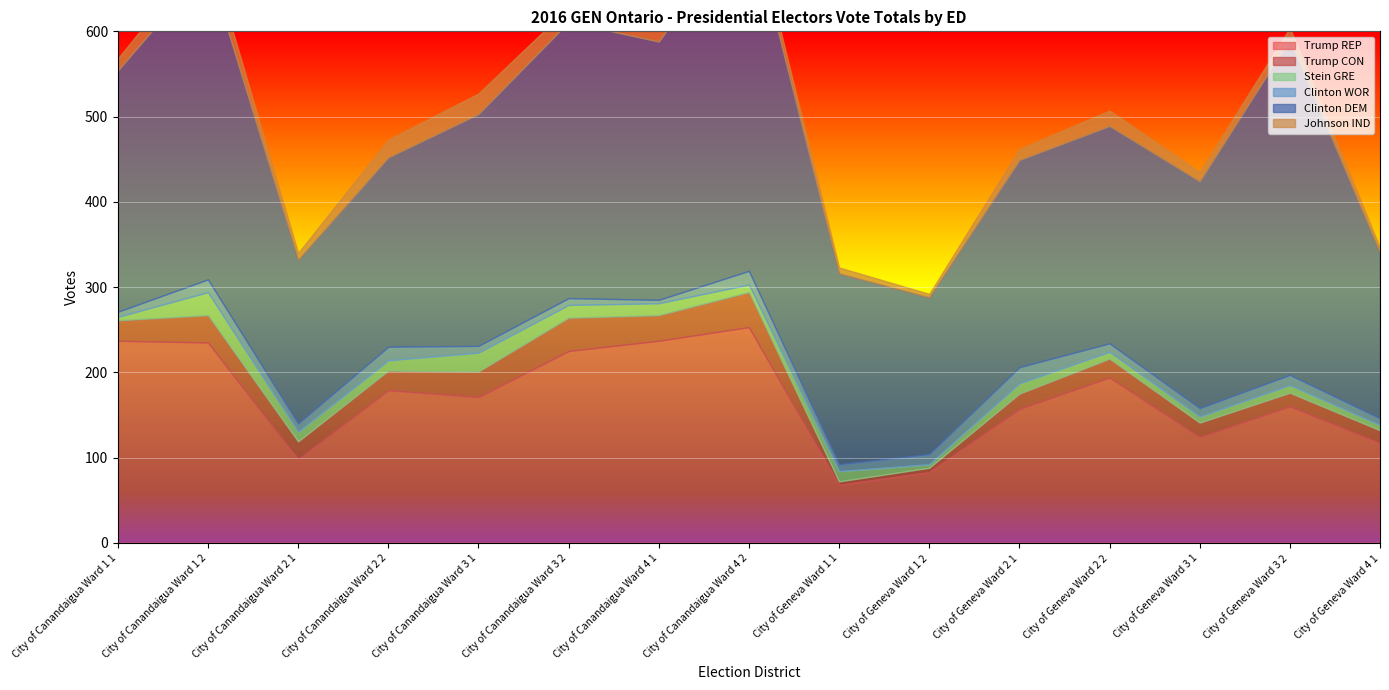

The Stein GRE series shows 2 at City of Geneva Ward 4 1. True or false?

False